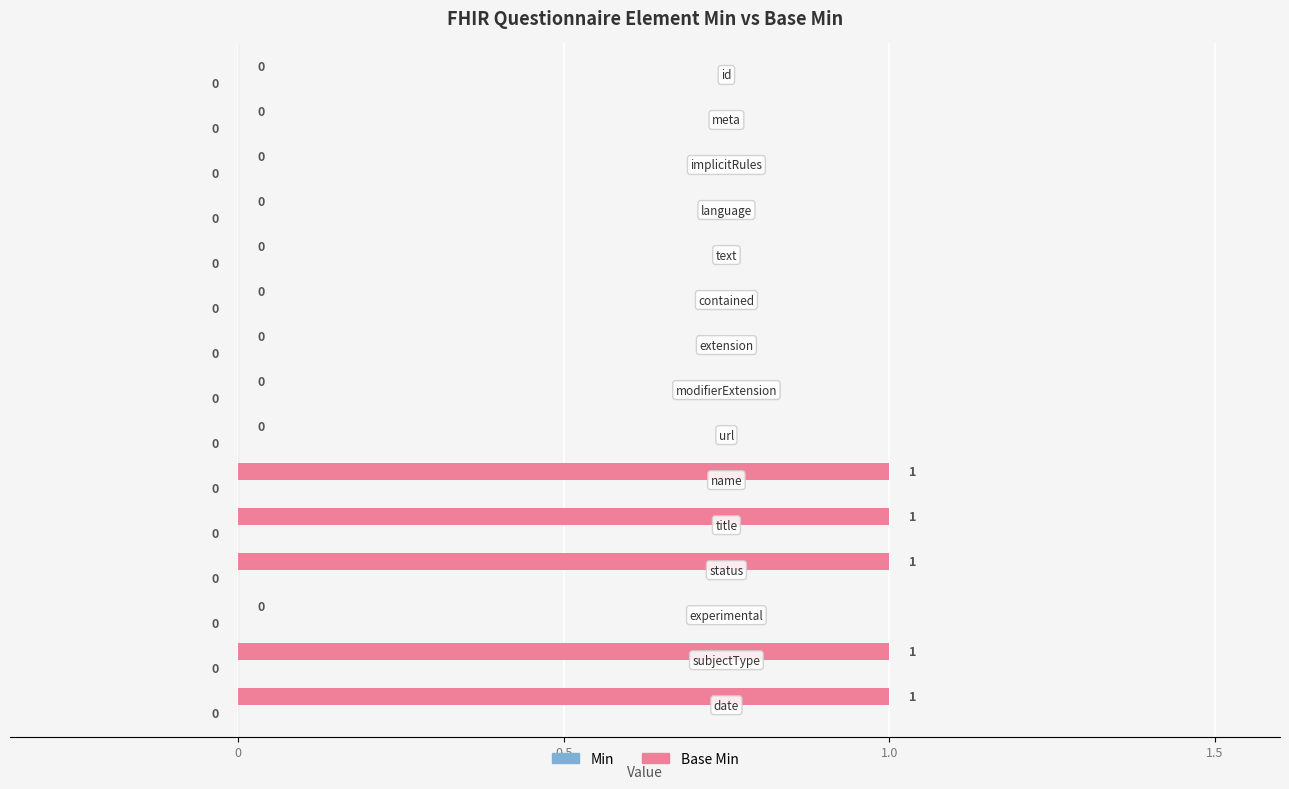

How many values are between 0 and 1?

15